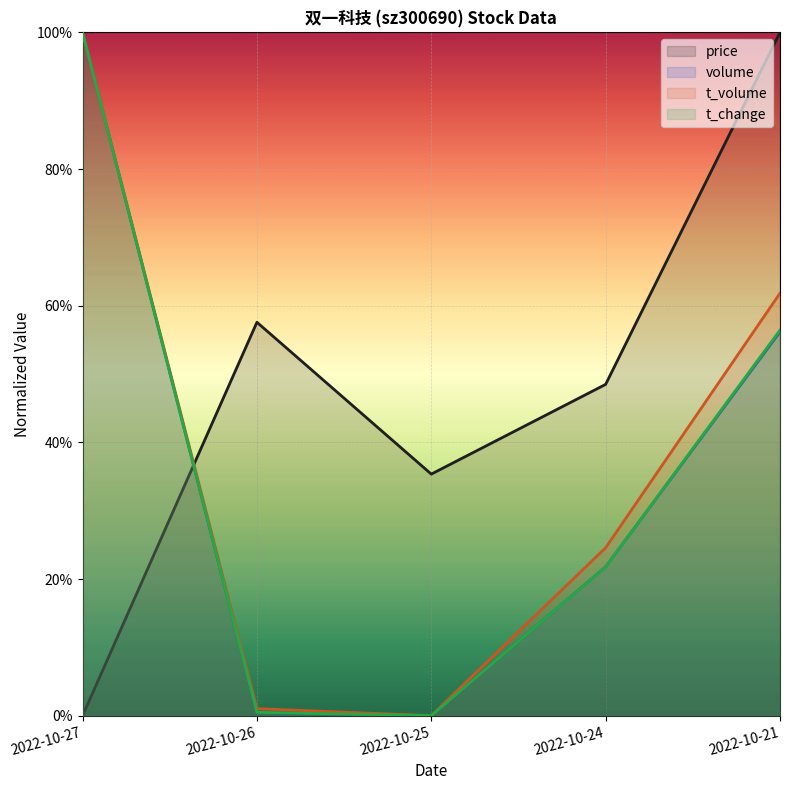

Which series has the largest total across all categories?

price